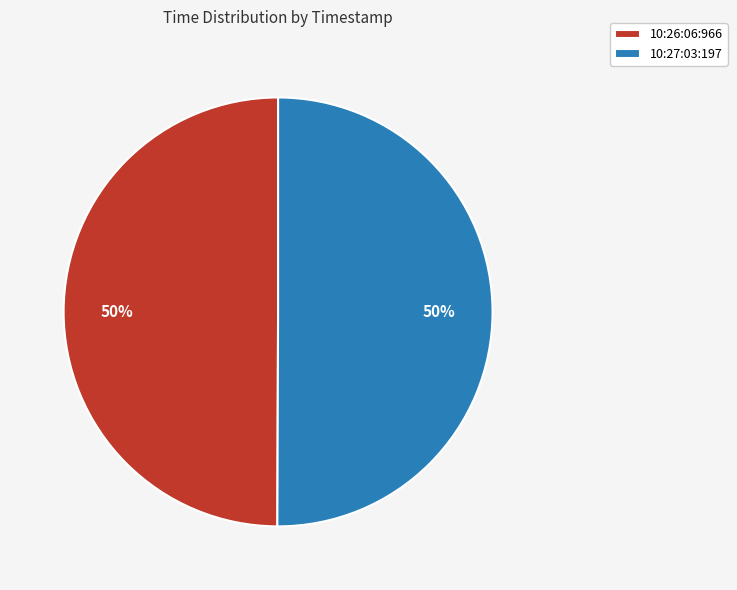

What percentage is the 10:26:06:966 slice, to the nearest percent?

50%